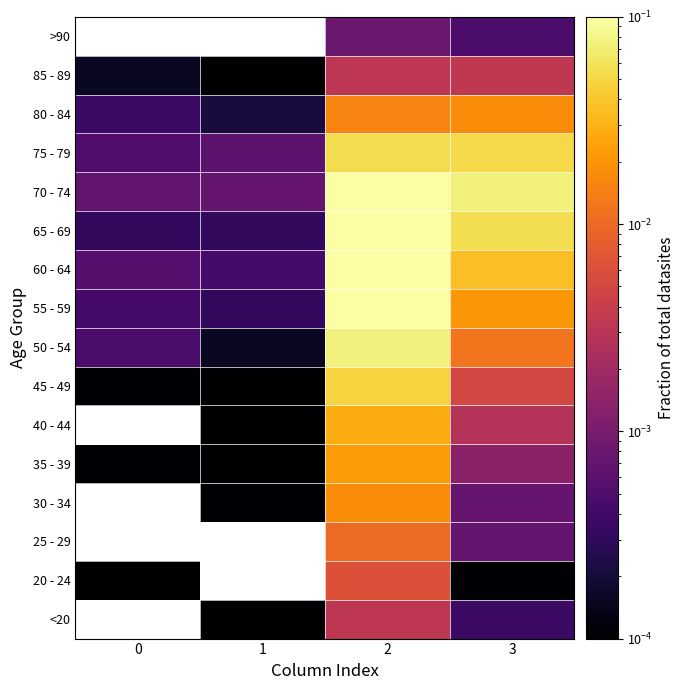

True or false: 60 - 64 has a value of 0.0 at 3.

False